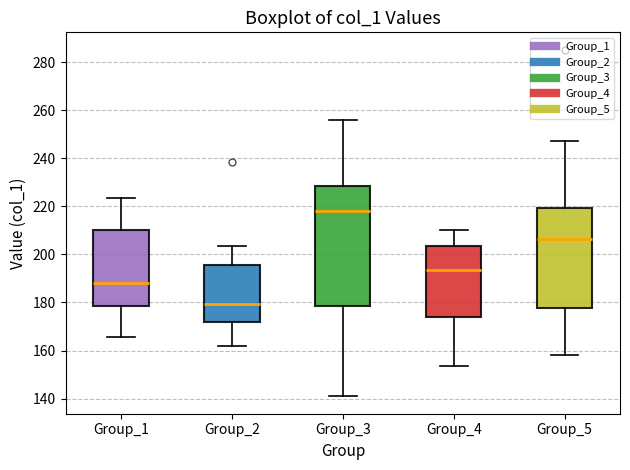

Reading left to right, transcribe this box plot: for each box, give where its median line is, the range the box spans, and where its two whiskers end, as read against the y-axis. The values are not printed on the chart, so give them approximately, as read against the axis.

Group_1: median 188, box 178 to 210, whiskers 166 to 224
Group_2: median 180, box 172 to 196, whiskers 162 to 204
Group_3: median 218, box 178 to 228, whiskers 140 to 256
Group_4: median 194, box 174 to 204, whiskers 154 to 210
Group_5: median 206, box 178 to 220, whiskers 158 to 248